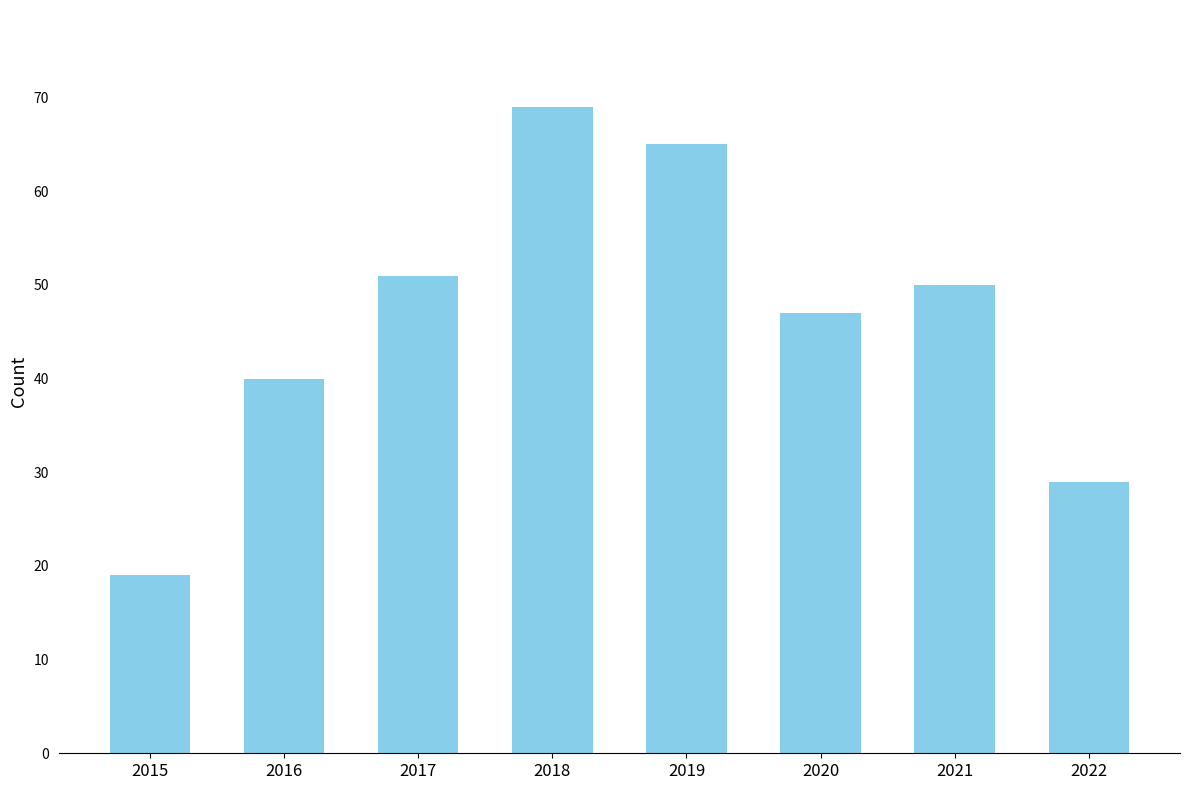

What is the average value?

46